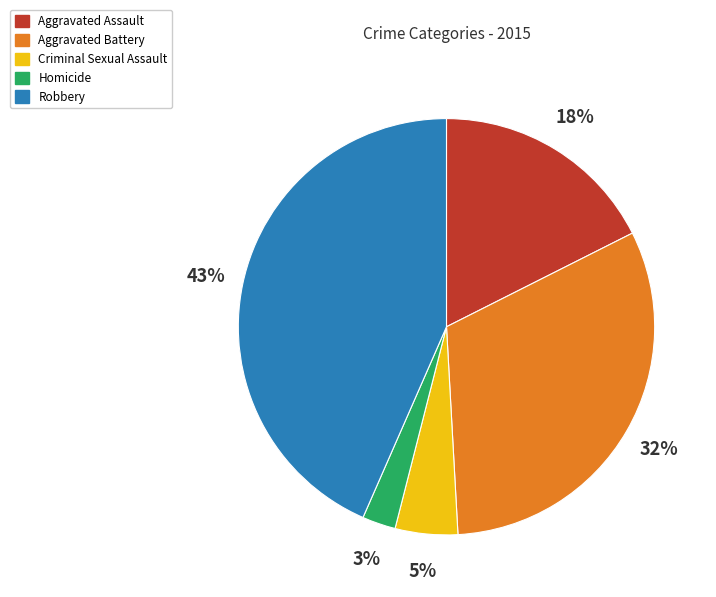

To the nearest percent, what is the average slice percentage?

20%